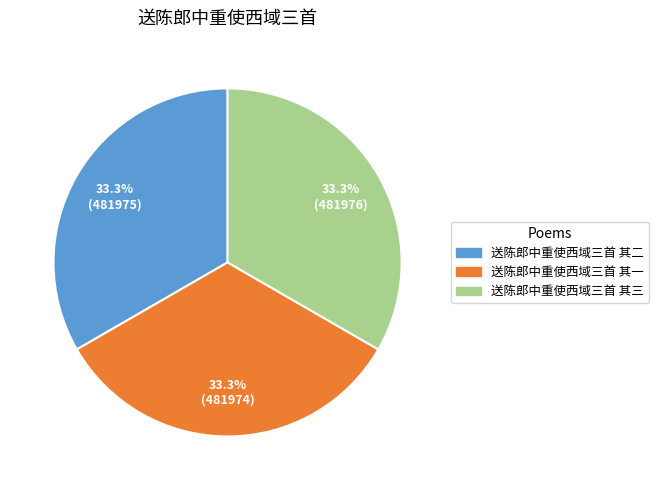

What is the ratio of the value at 送陈郎中重使西域三首 其一 to the value at 送陈郎中重使西域三首 其三?

1.0